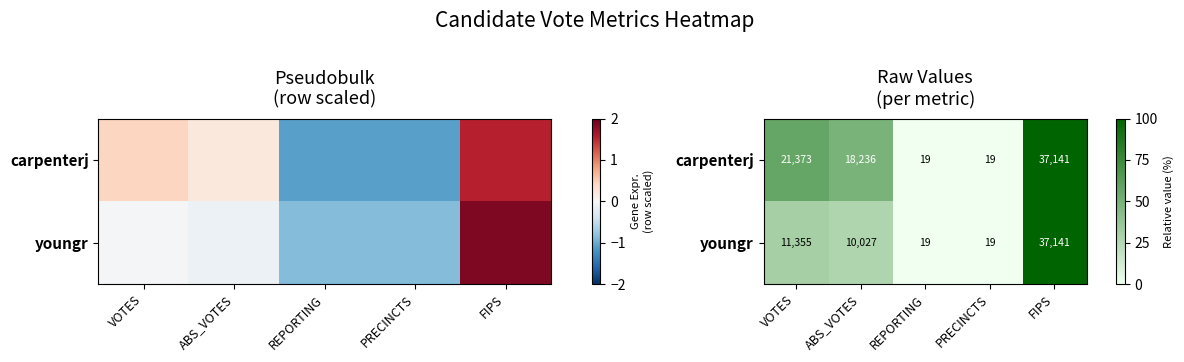

Between REPORTING and FIPS, which is larger?

FIPS